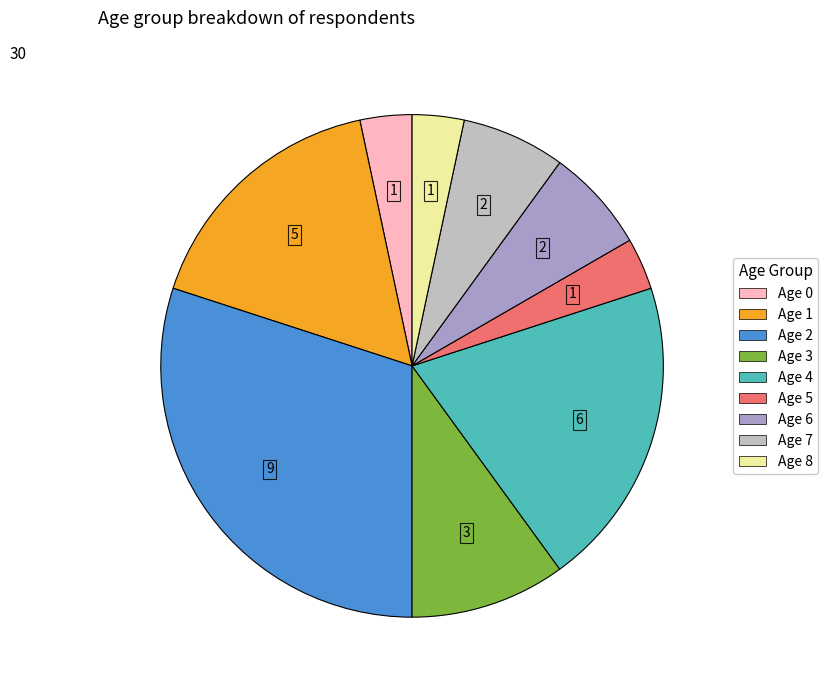

Is there any slice that represents more than half of the pie?

No